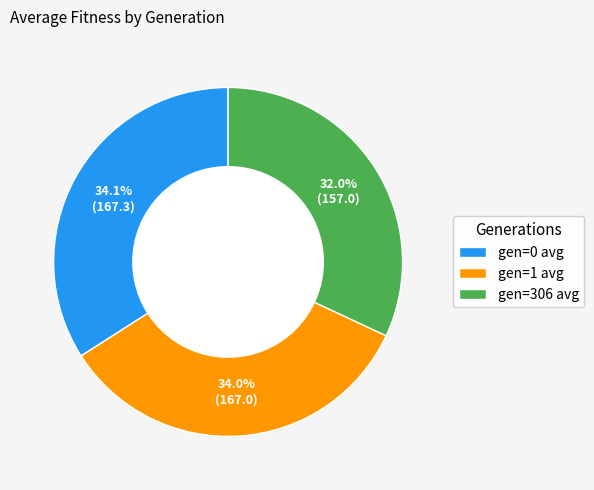

Count the number of slices in the pie.

3